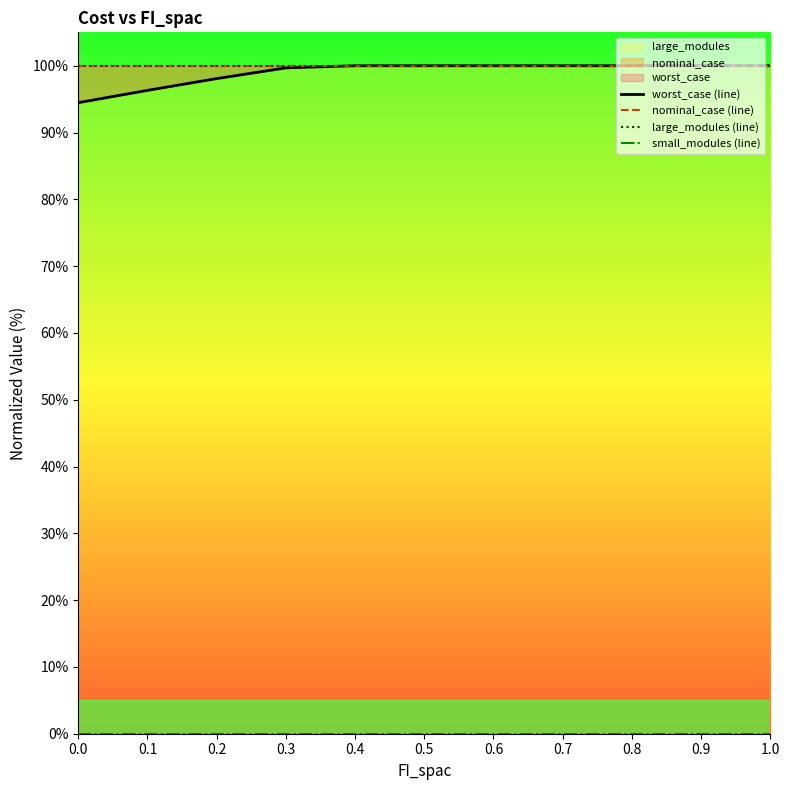

True or false: worst_case (line) and nominal_case (line) intersect in this chart.

False